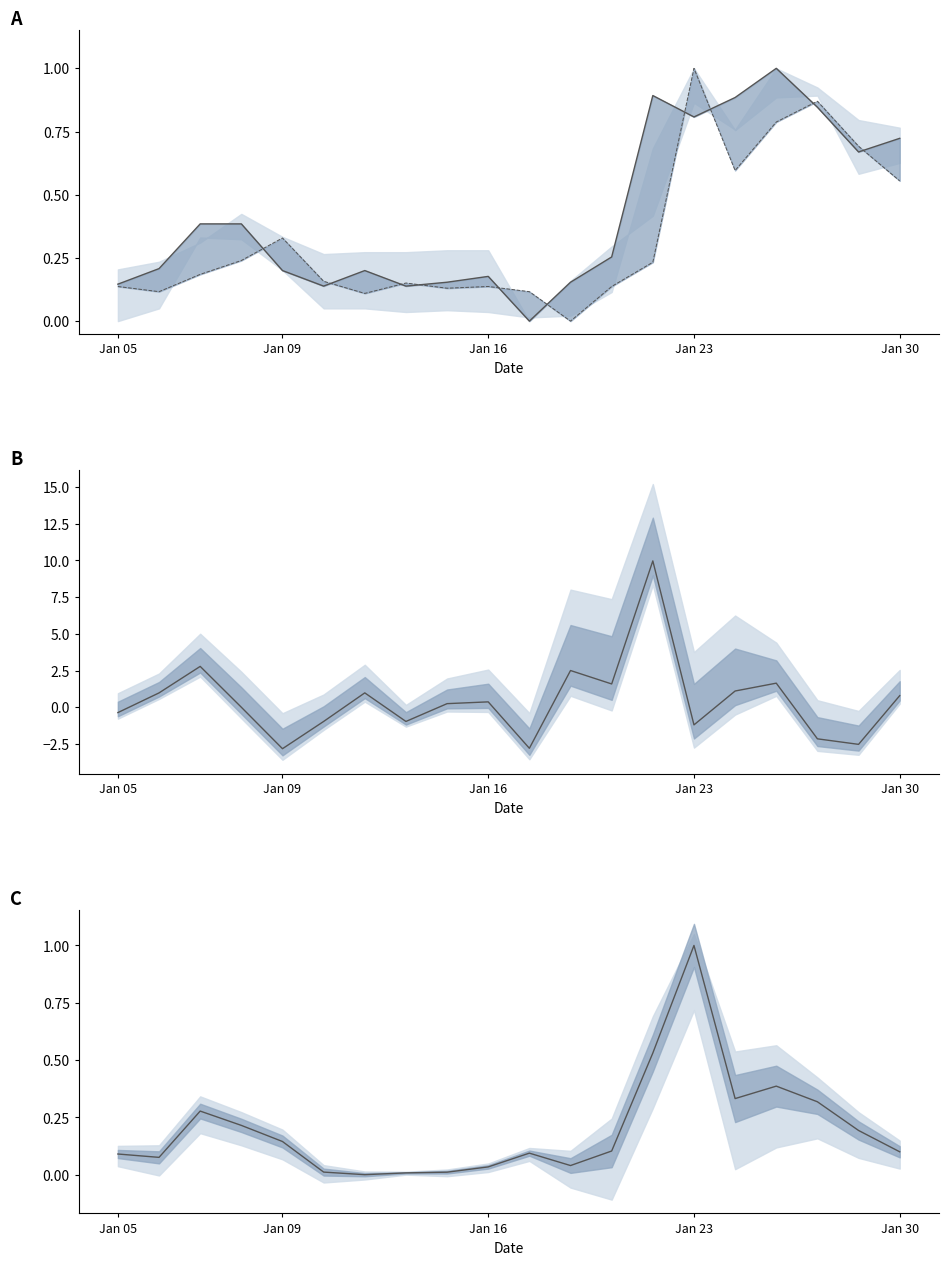

The value of pctChg at 15 is 0.7. True or false?

False